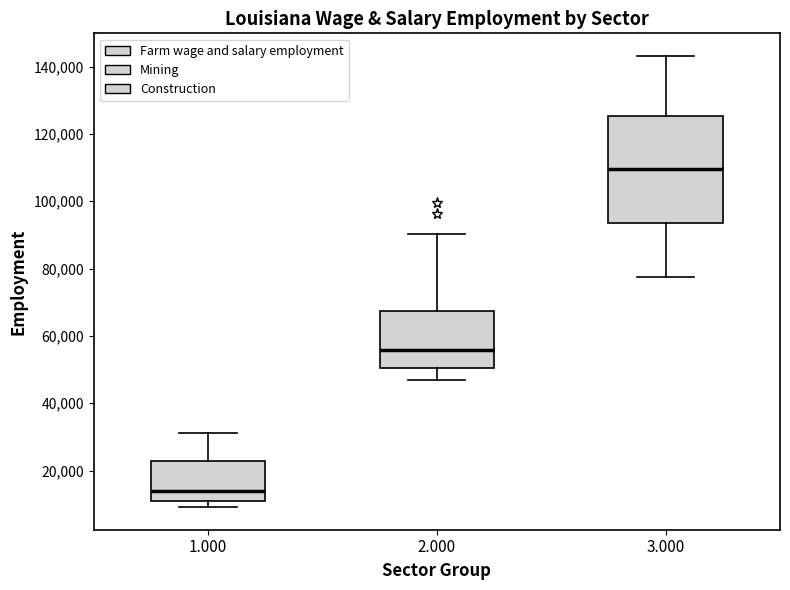

Which box is the tallest, from its lower edge to its upper edge?

3.000